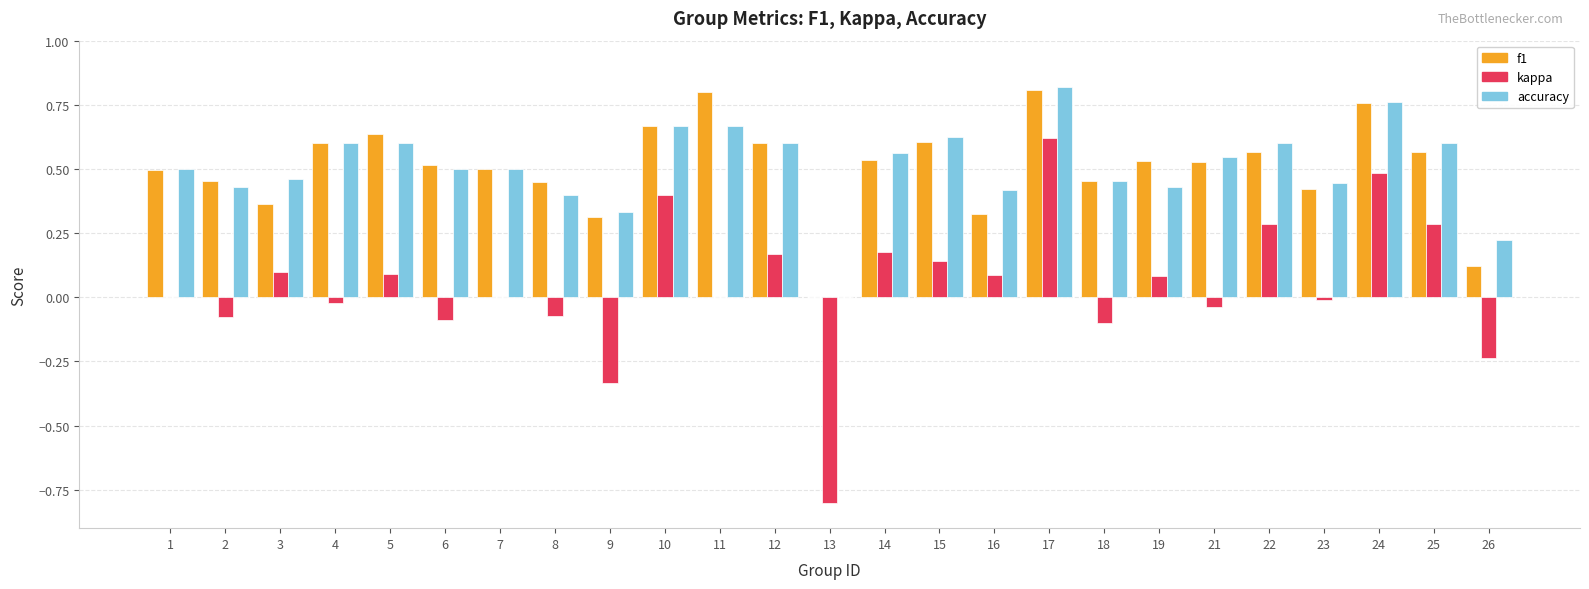

Which series changed the most between 7 and 17?

kappa